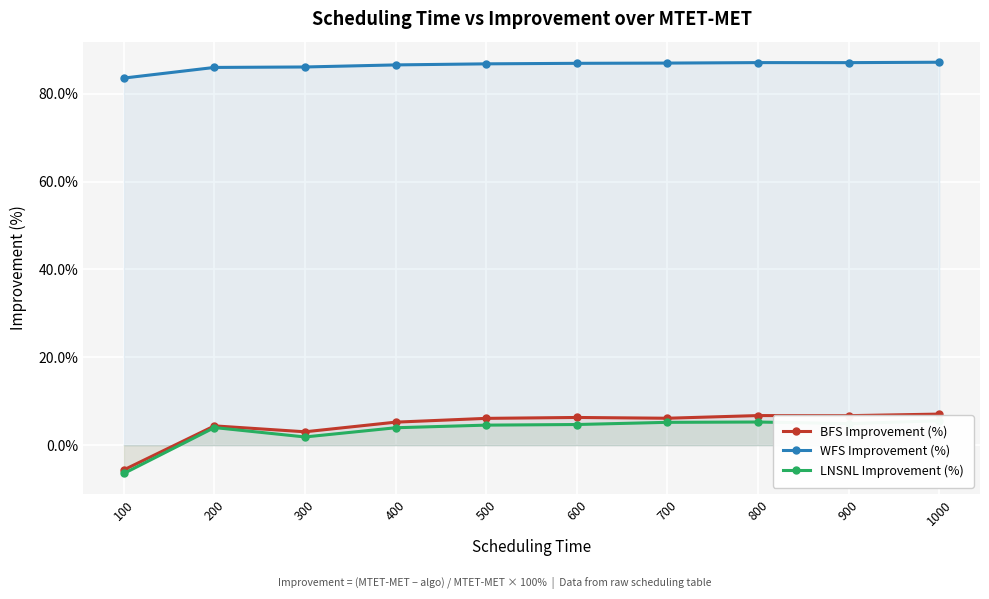

List the series in order of their peak value, highest first.

WFS Improvement (%), BFS Improvement (%), LNSNL Improvement (%)